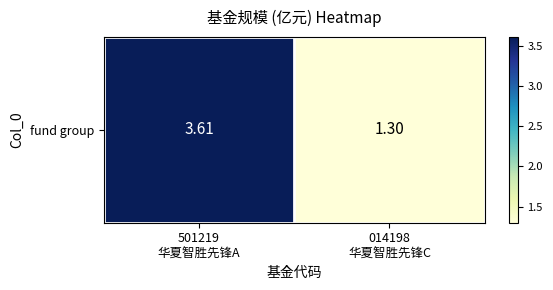

True or false: the data shows 1.9 at 014198
华夏智胜先锋C.

False